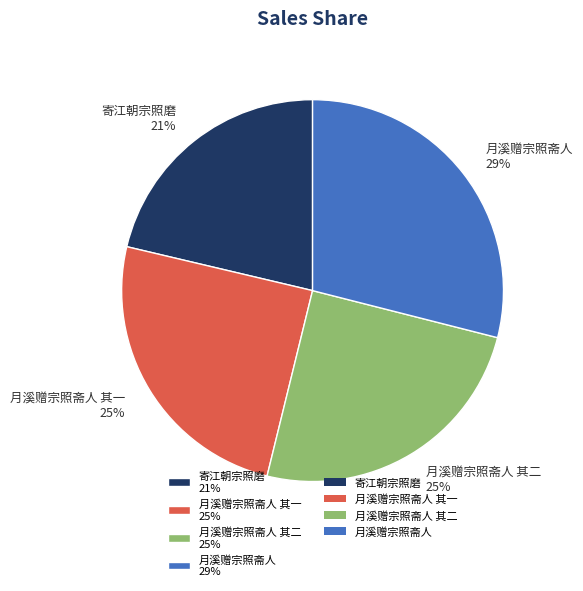

To the nearest percent, what is the average slice percentage?

25%